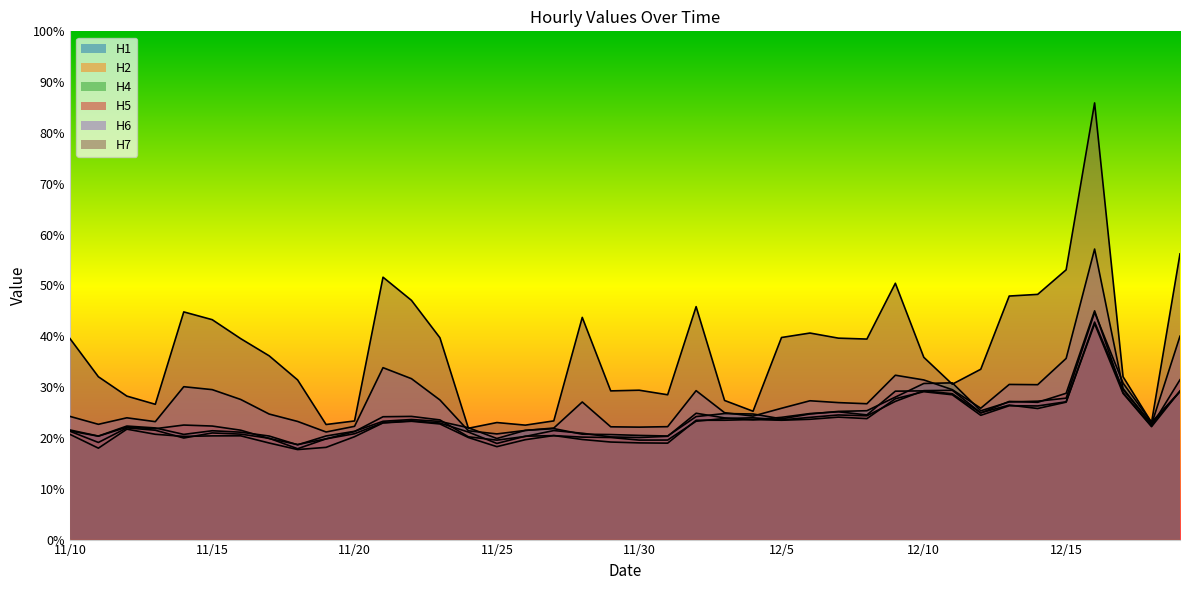

Which series has the widest spread of values?

H7